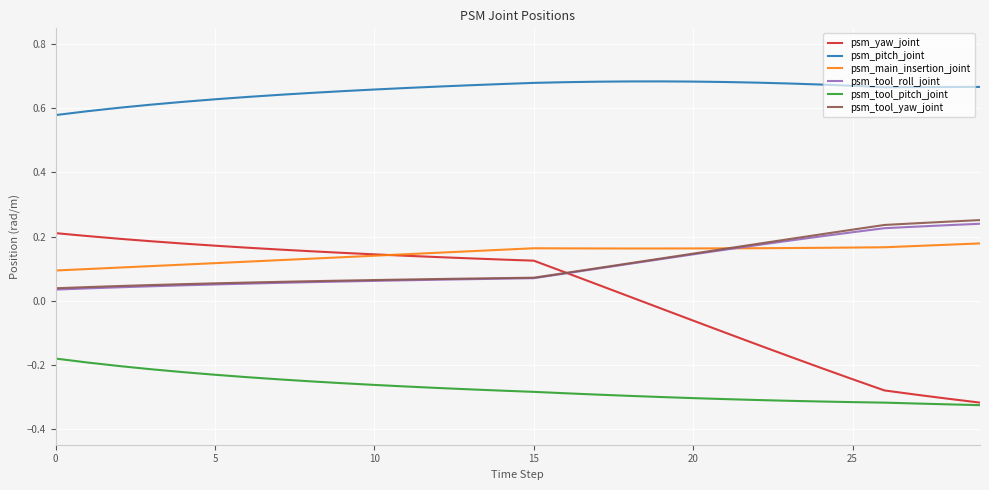

Which series has the widest spread of values?

psm_yaw_joint